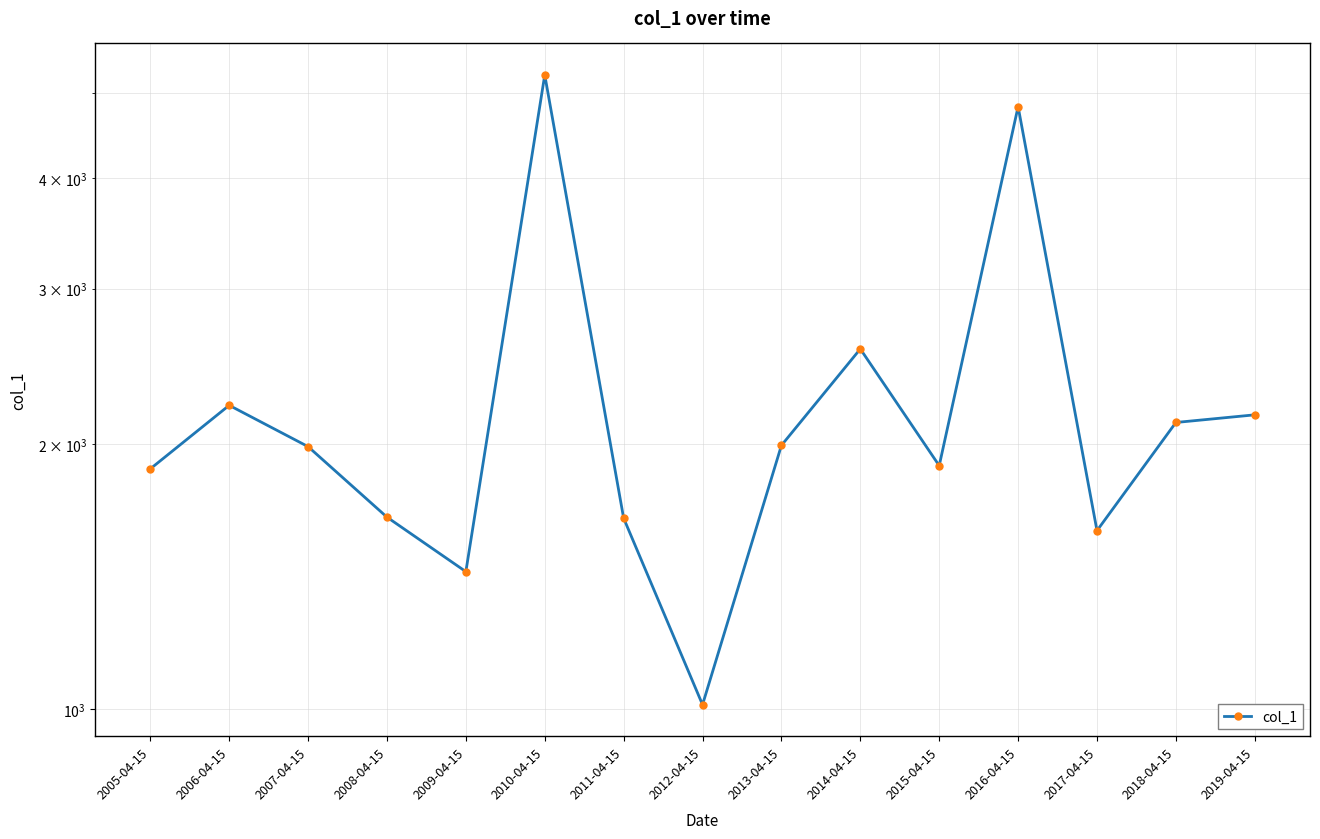

What is the difference between the maximum and second lowest values?

3808.4